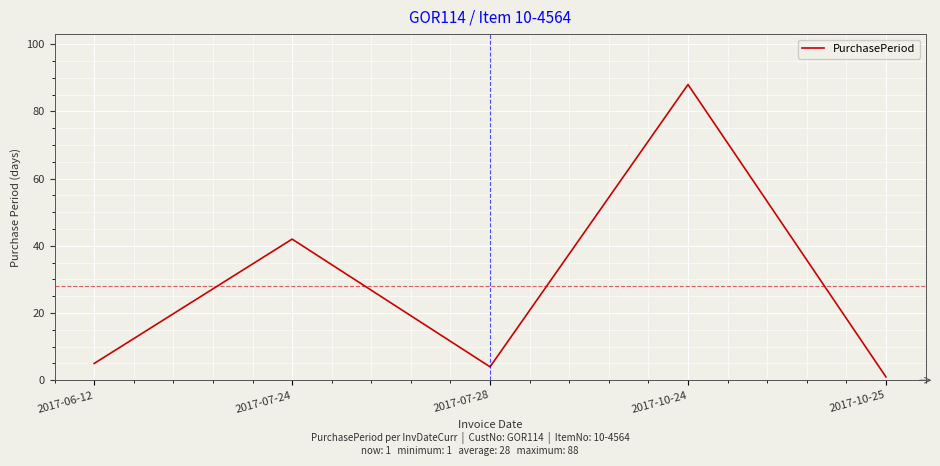

What position from the right is 2017-07-28?

3